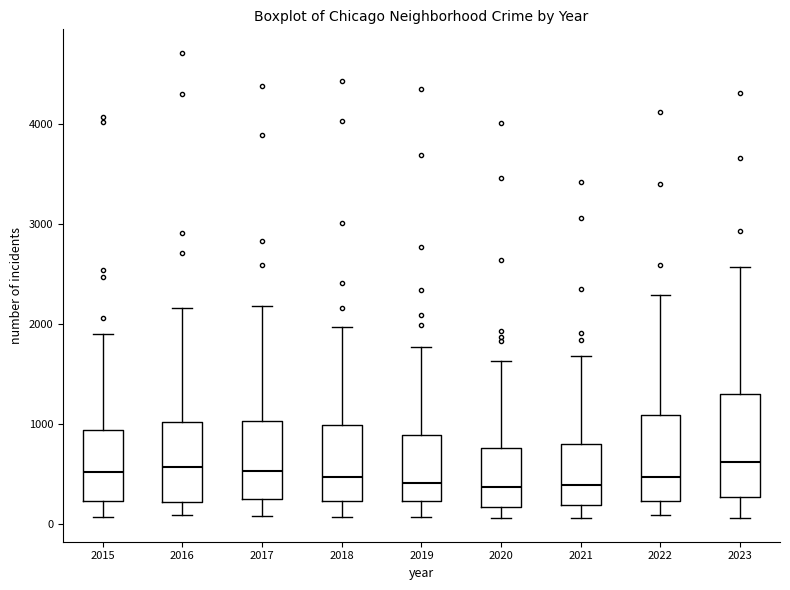

Where does the median line of the box at x = 2018 sit on the y-axis? The values are not printed on the chart, so give them approximately, as read against the axis.

500